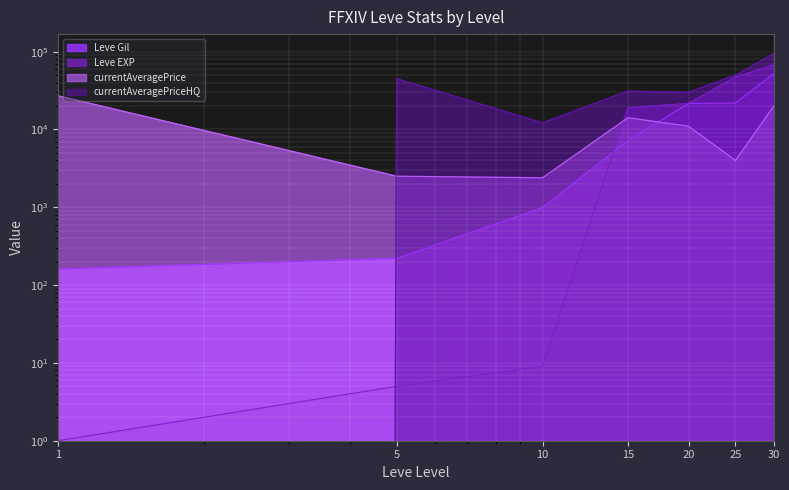

What is the sum of the currentAveragePriceHQ values at 10 and 15?

43287